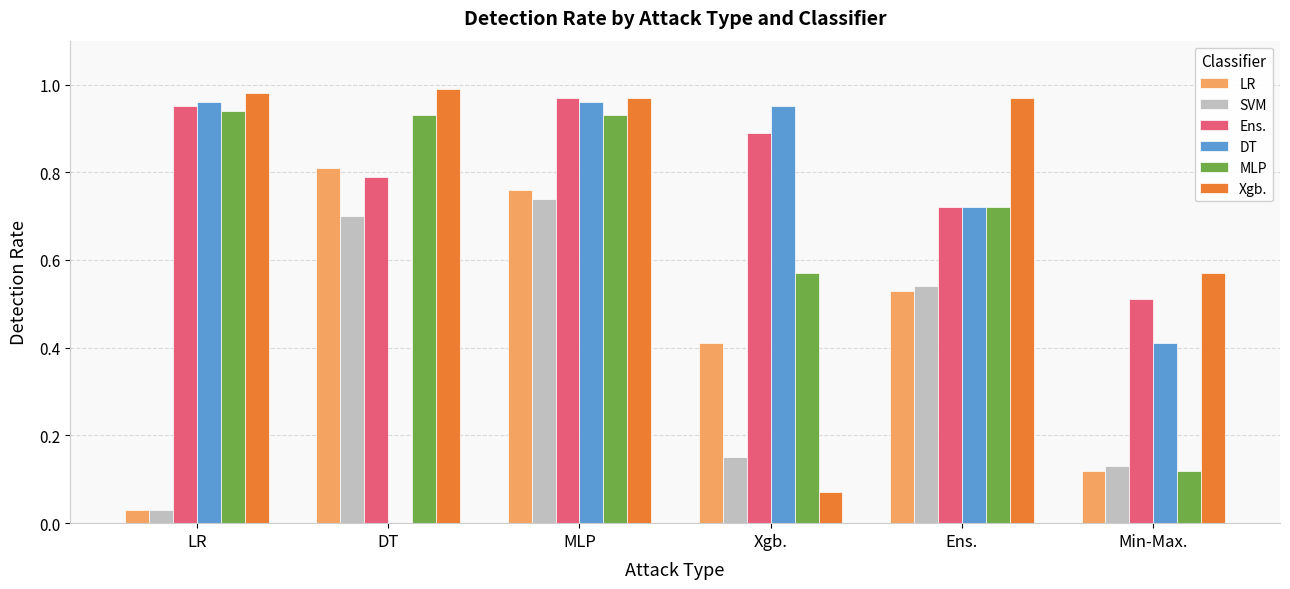

Is the value of LR at MLP greater than the value of Xgb. at MLP?

No